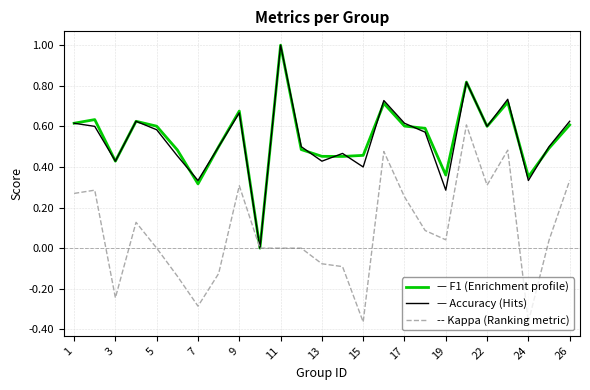

What is the greatest value displayed?

1.0